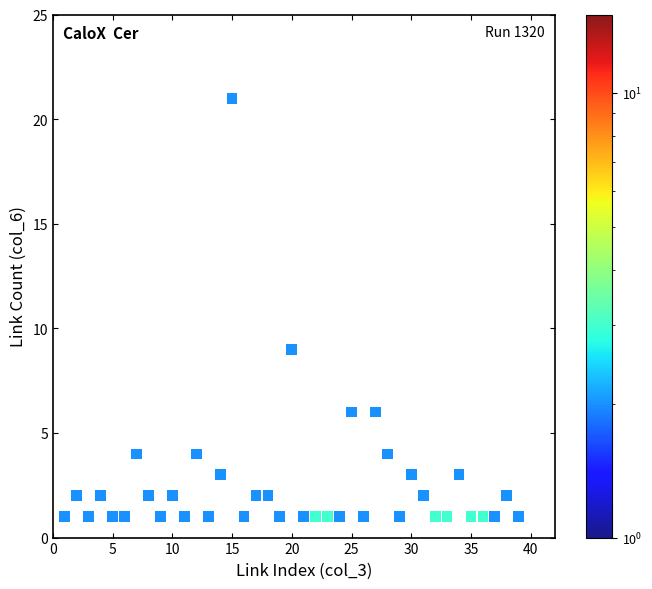

What Y value in the scatter plot is closest to 11?

9